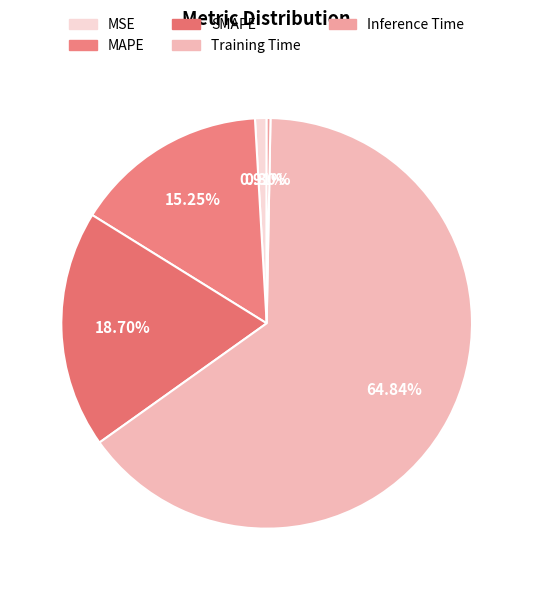

Count the number of slices in the pie.

5